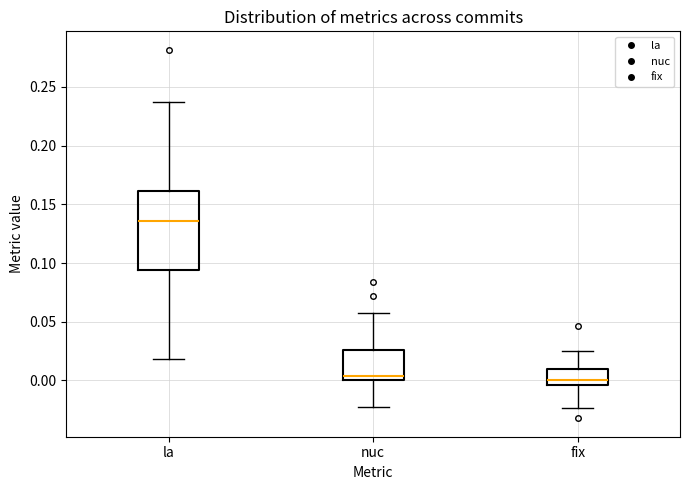

Reading left to right, read every box against the y-axis: the position of its median line, the range the box covers, and the ends of its whiskers. The values are not printed on the chart, so give them approximately, as read against the axis.

la: median 0.135, box 0.095 to 0.160, whiskers 0.020 to 0.235
nuc: median 0.005, box 0.000 to 0.025, whiskers -0.020 to 0.060
fix: median 0.000, box -0.005 to 0.010, whiskers -0.025 to 0.025